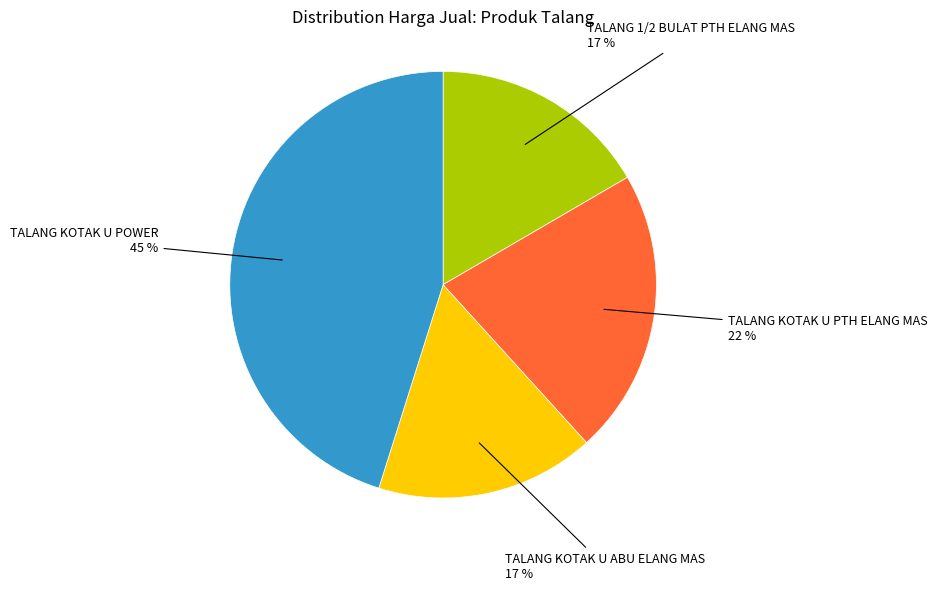

To the nearest percent, what is the average slice percentage?

25%